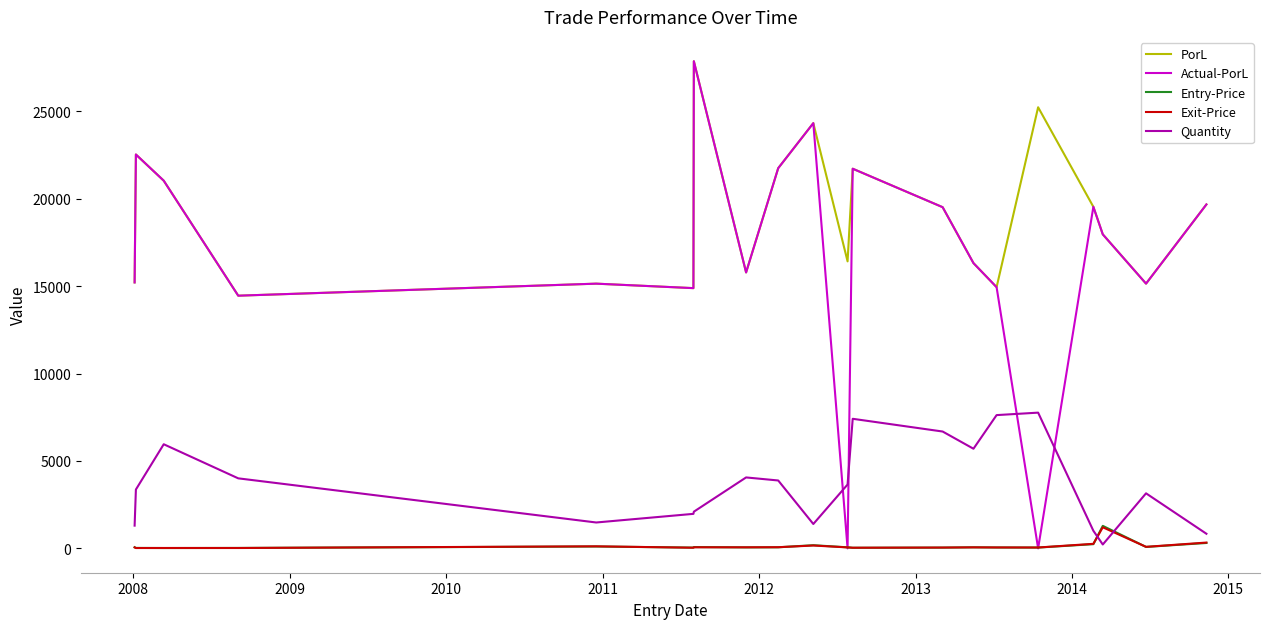

What is the difference between the maximum and minimum values in the Actual-PorL series?

27861.4